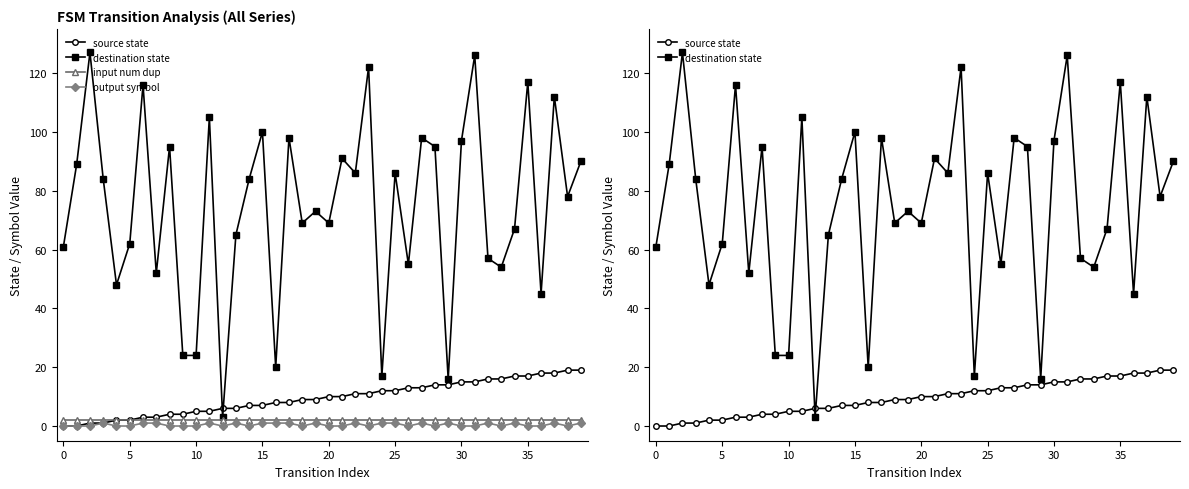

True or false: destination state has more than 1 interior local peaks.

True